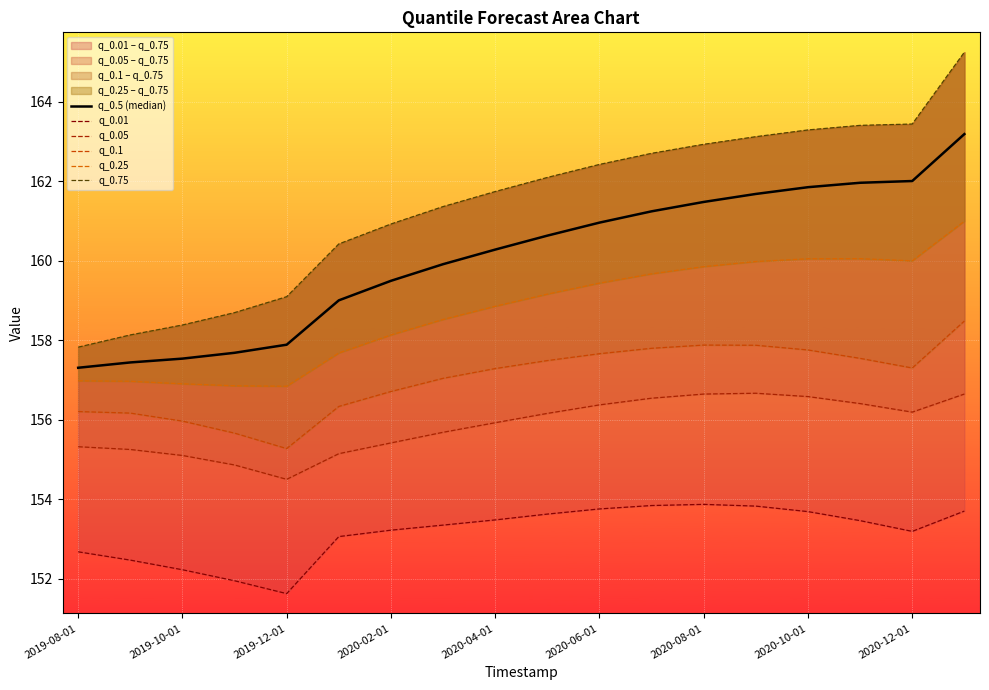

How many lines are shown in the chart?

6